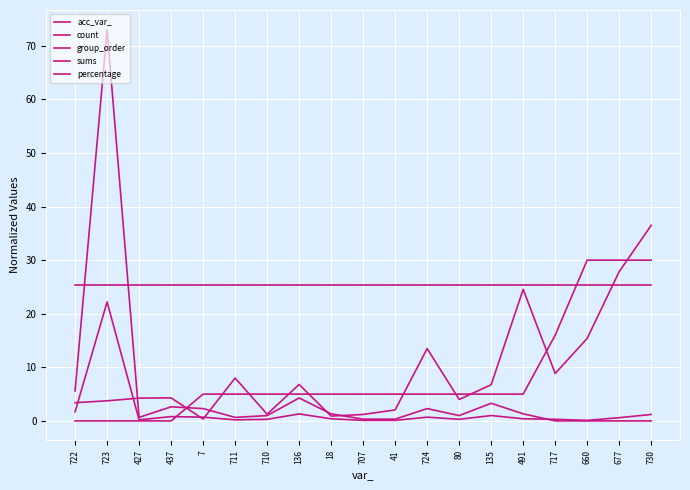

How many lines are shown in the chart?

5